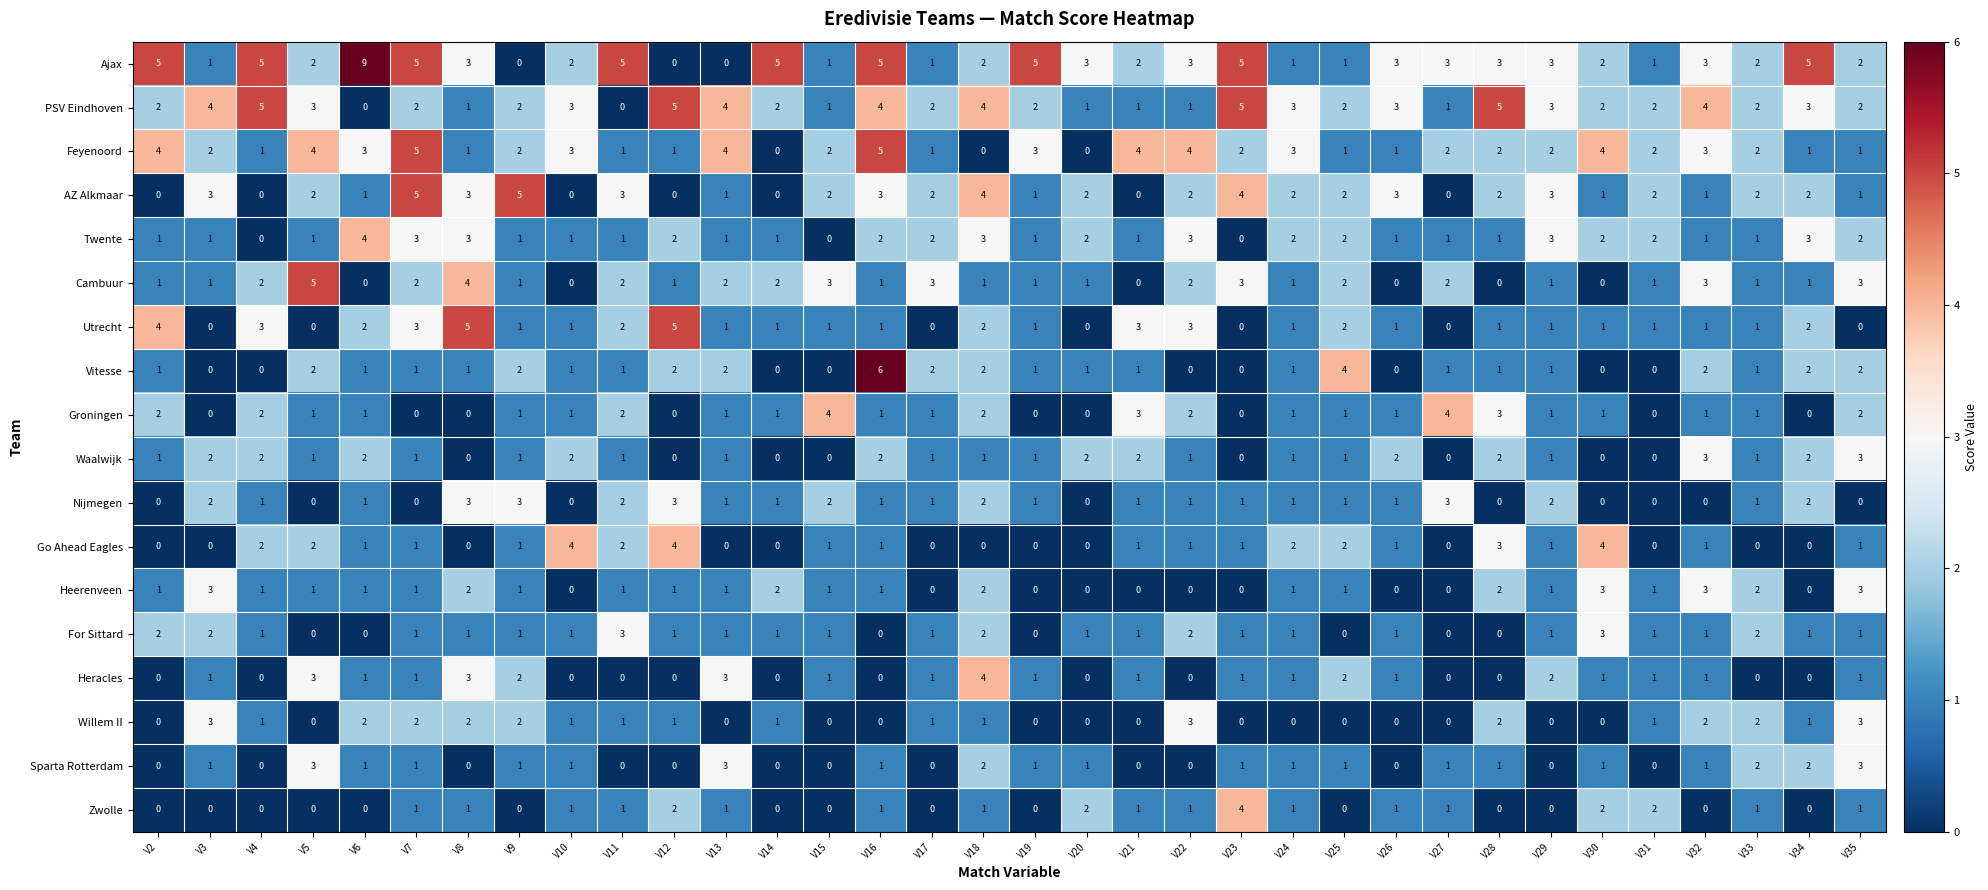

What is the difference between the maximum and minimum values in the Ajax series?

9